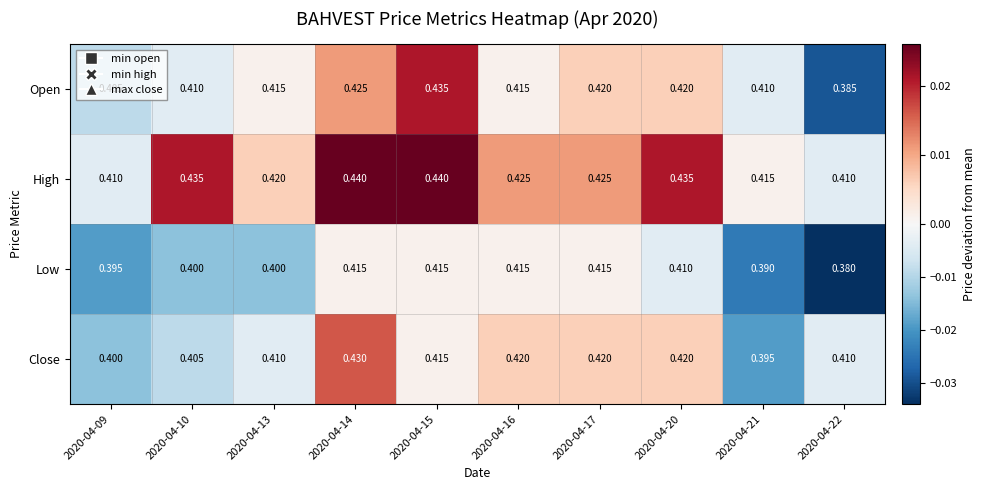

Is the value of Close at 2020-04-09 greater than the value of Low at 2020-04-09?

Yes